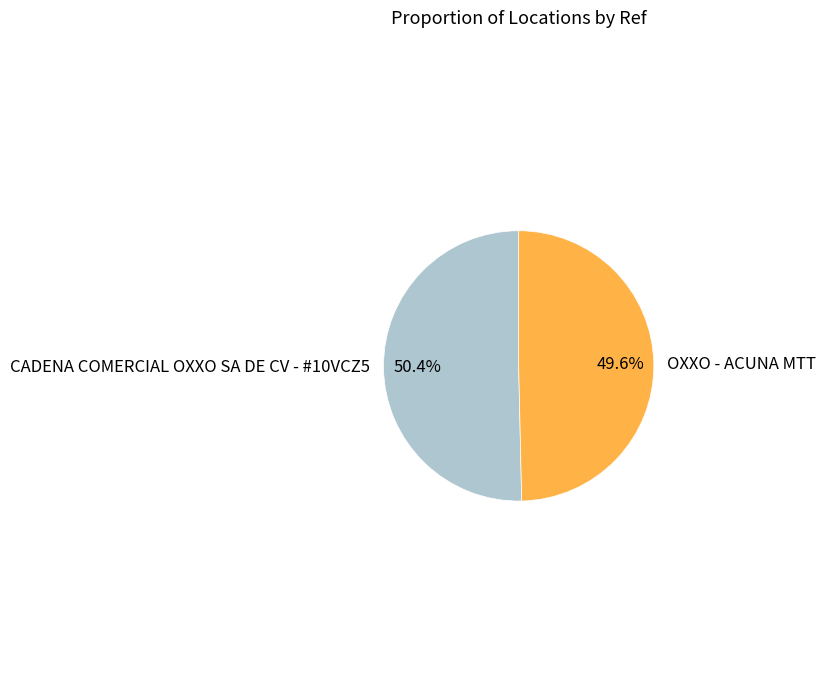

True or false: CADENA COMERCIAL OXXO SA DE CV - #10VCZ5 accounts for 39% of the total.

False